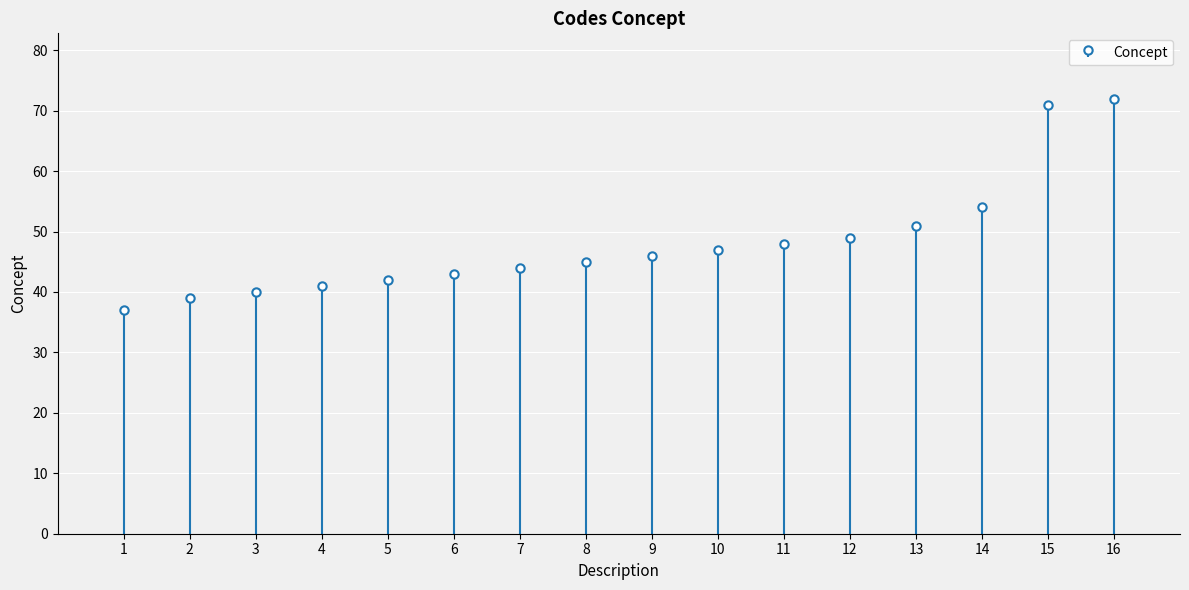

What is the greatest value displayed?

72